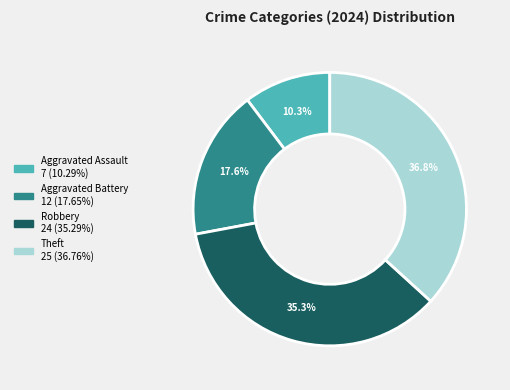

What is the total percentage of Aggravated Battery and Aggravated Assault?

27.9%